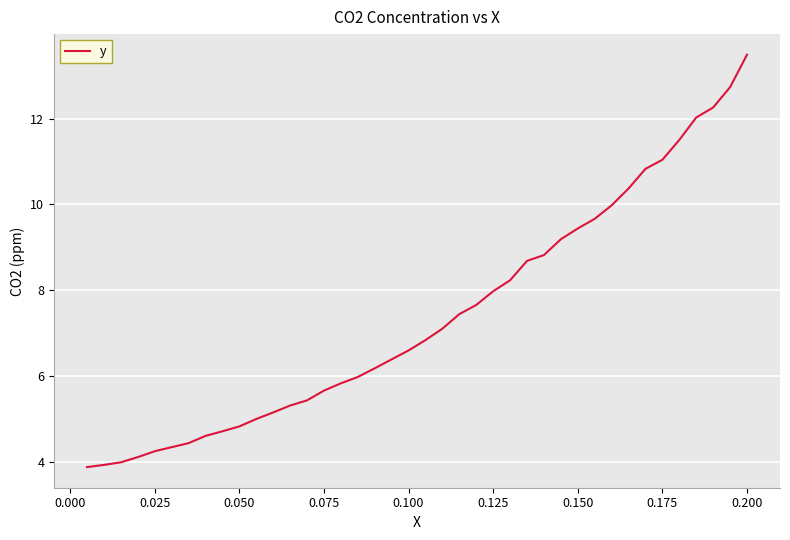

What is the maximum value shown in the chart?

13.5